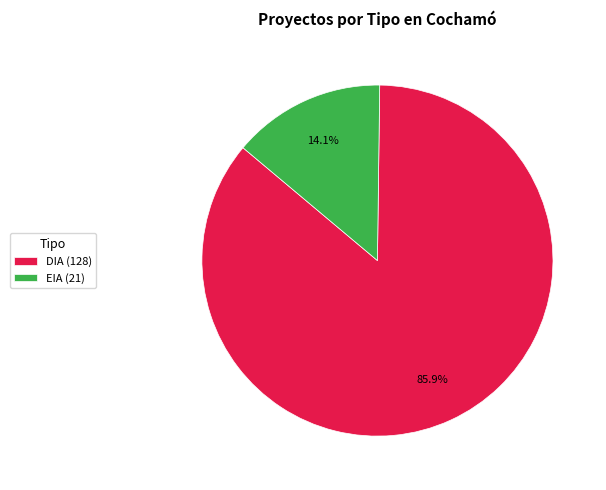

What is the ratio of the value at DIA to the value at EIA?

6.1